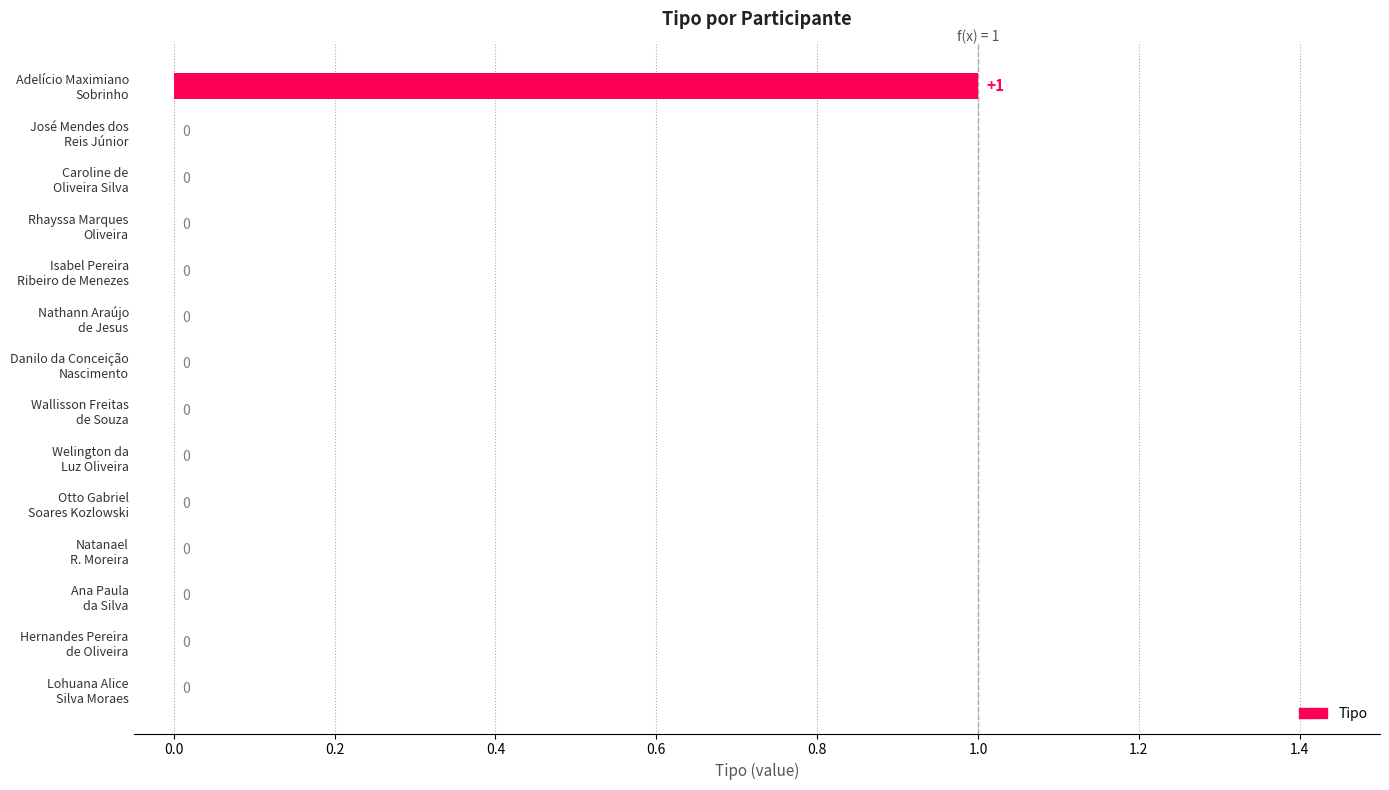

What is the greatest value displayed?

1